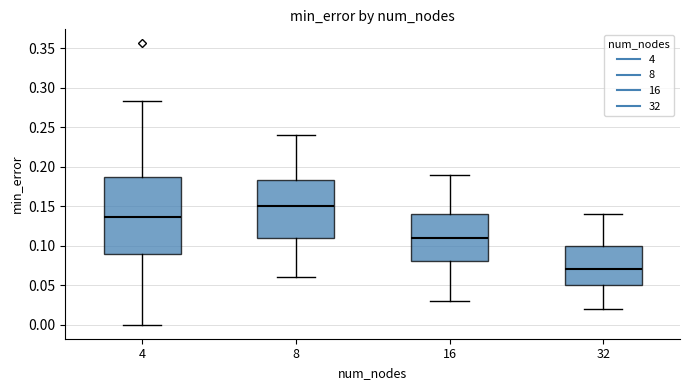

Which box is the tallest, from its lower edge to its upper edge?

4